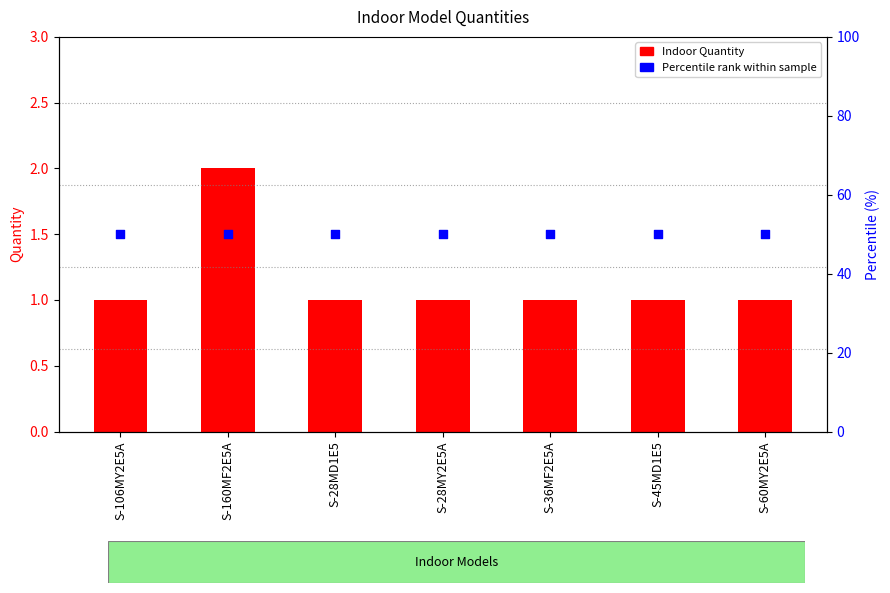

At how many categories does at least one series exceed 43?

7